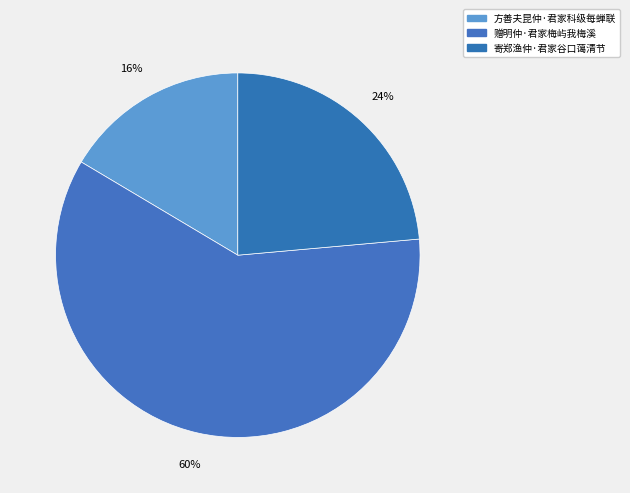

What is the total percentage of 赠明仲·君家梅屿我梅溪 and 寄郑渔仲·君家谷口蔼清节?

83.5%